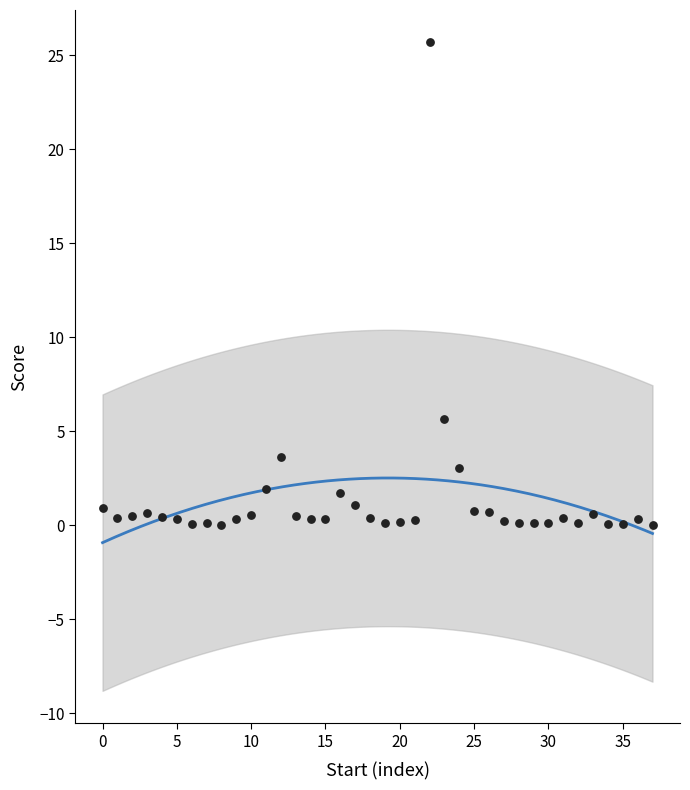

What Y value in the scatter plot is closest to 12?

5.7